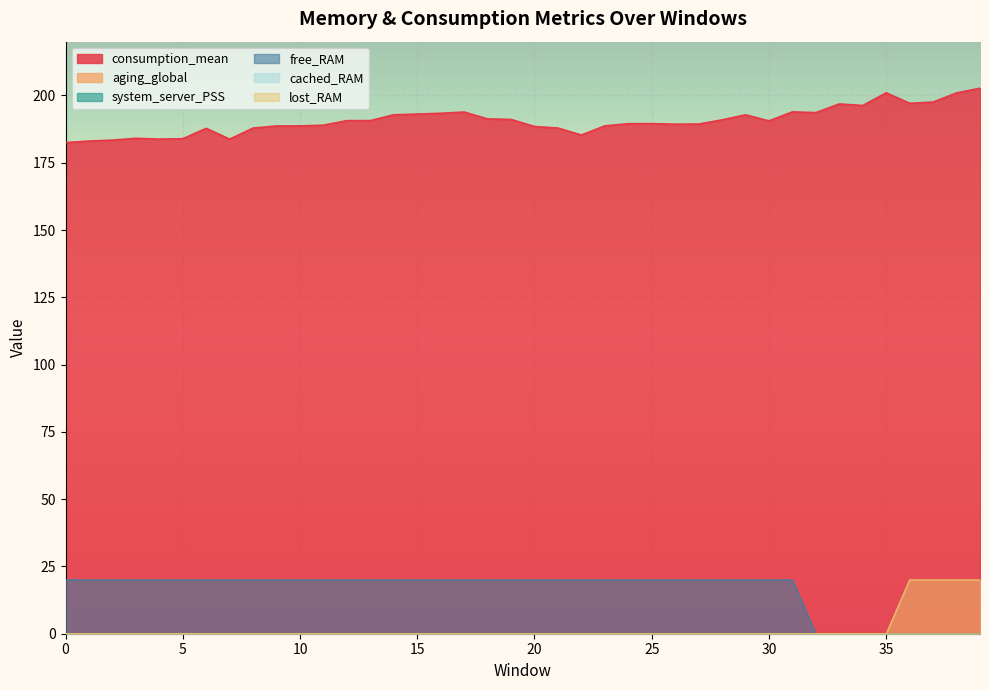

List the labels in order of free_RAM value, largest first.

0, 1, 2, 3, 4, 5, 6, 7, 8, 9, 10, 11, 12, 13, 14, 15, 16, 17, 18, 19, 20, 21, 22, 23, 24, 25, 26, 27, 28, 29, 30, 31, 32, 33, 34, 35, 36, 37, 38, 39